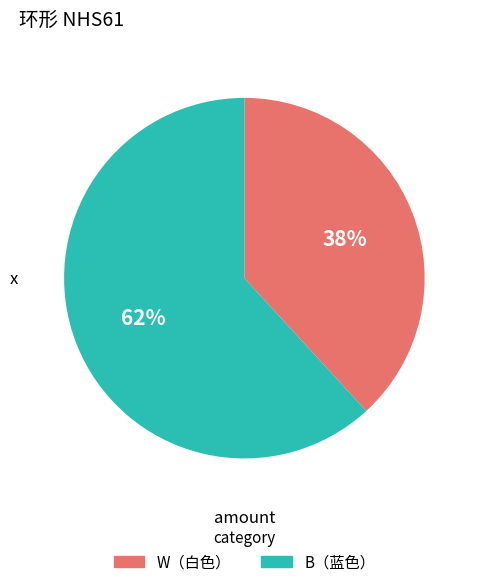

Is the sum of W（白色） and B（蓝色） greater than half?

Yes